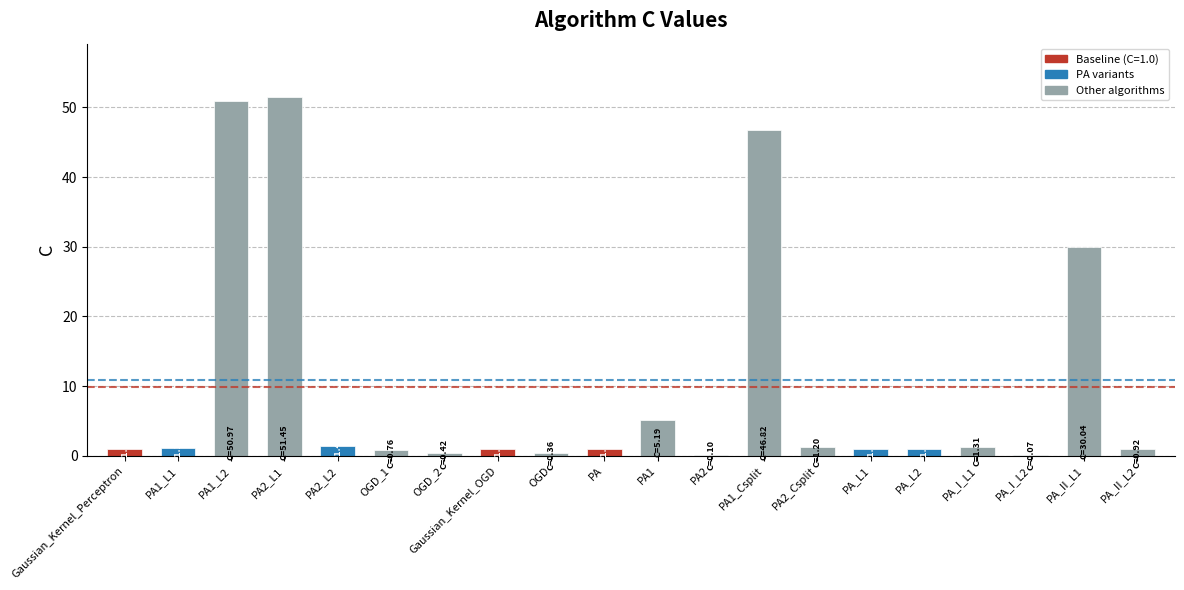

What is the approximate value at Gaussian_Kernel_Perceptron?

1.0